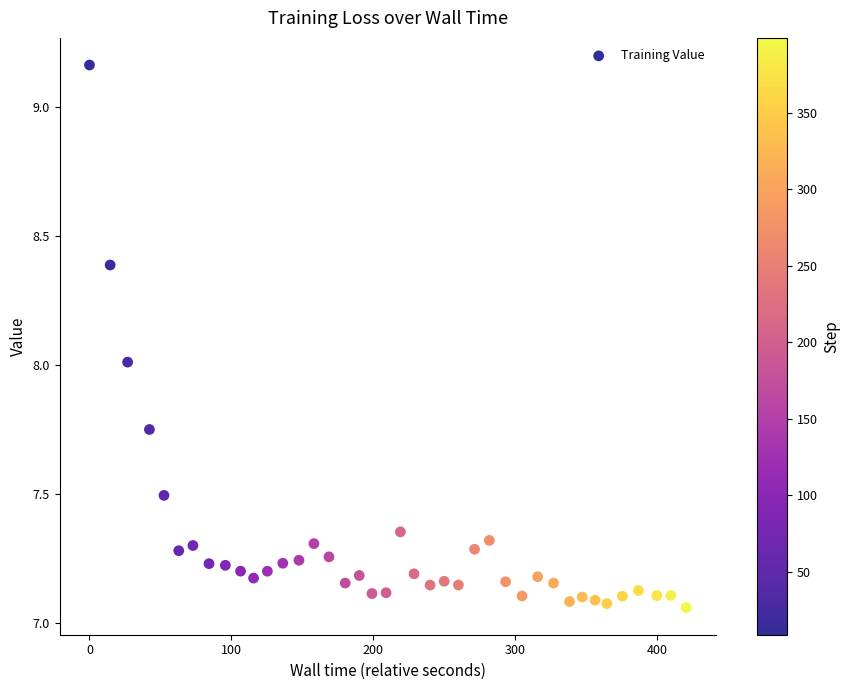

What is the range of X values (max minus min)?

420.4